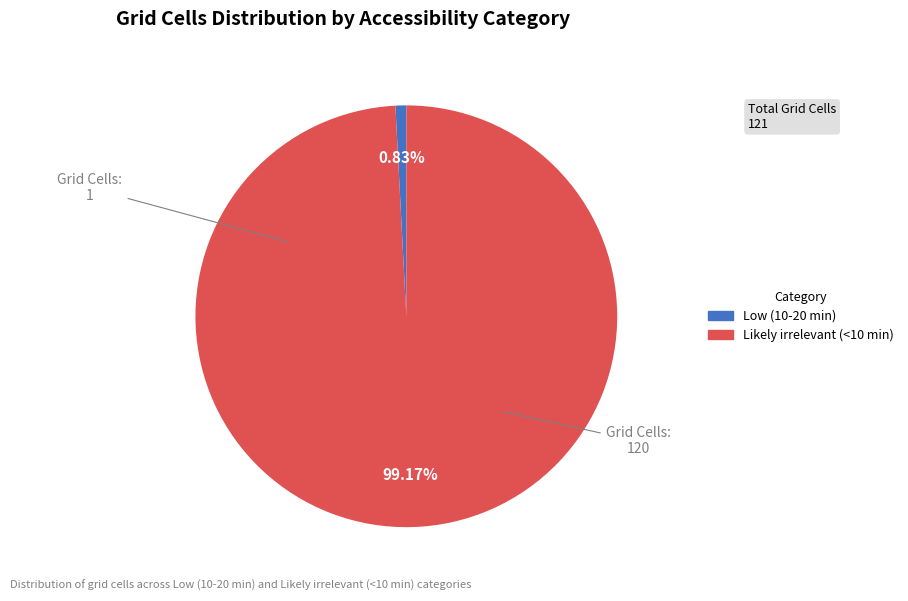

Count the number of slices in the pie.

2